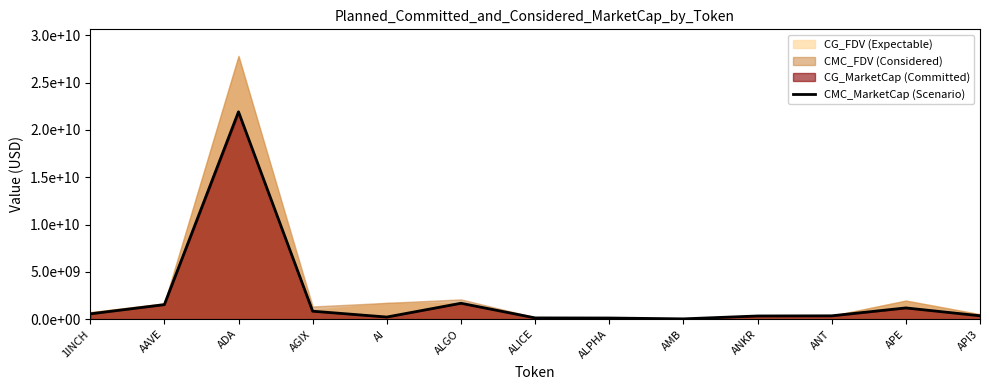

True or false: the data shows 357167652.7 at API3.

True